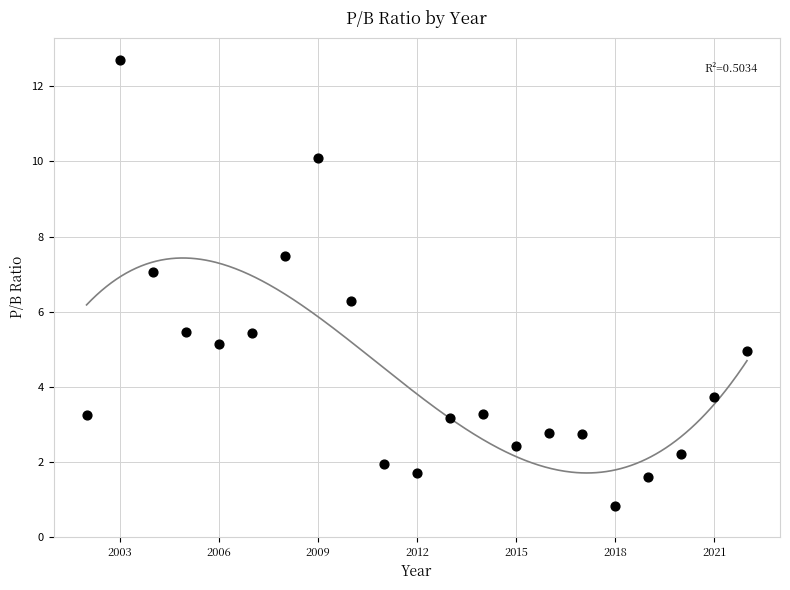

What Y value in the scatter plot is closest to 6?

6.3